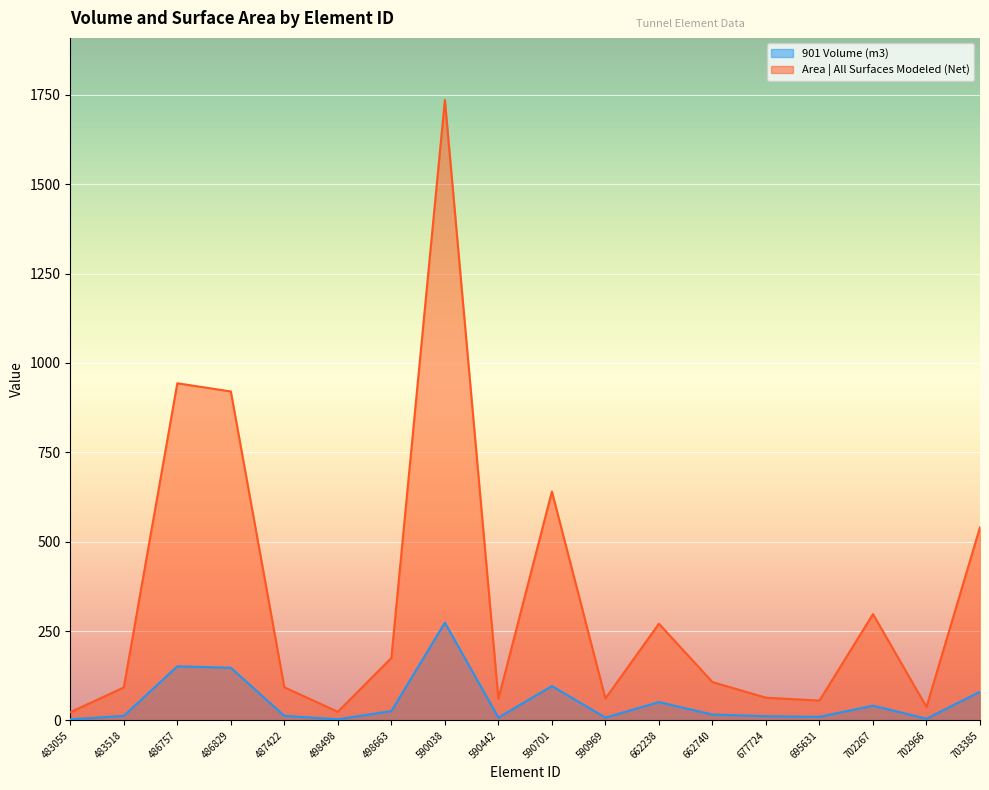

Reading right to left, list all the values displayed in this chart.

901 Volume (m3): 80.3	4.8	41.2	9.9	11.7	16.4	51.2	7.9	96.1	7.7	273.5	26.1	3.1	12.8	147.3	151.3	12.7	3.0
Area | All Surfaces Modeled (Net): 540.4	37.7	297.4	55.5	63.5	107.3	270.5	61.2	640.2	60.3	1735.6	174.7	24.1	92.7	920.1	943.0	92.2	22.8